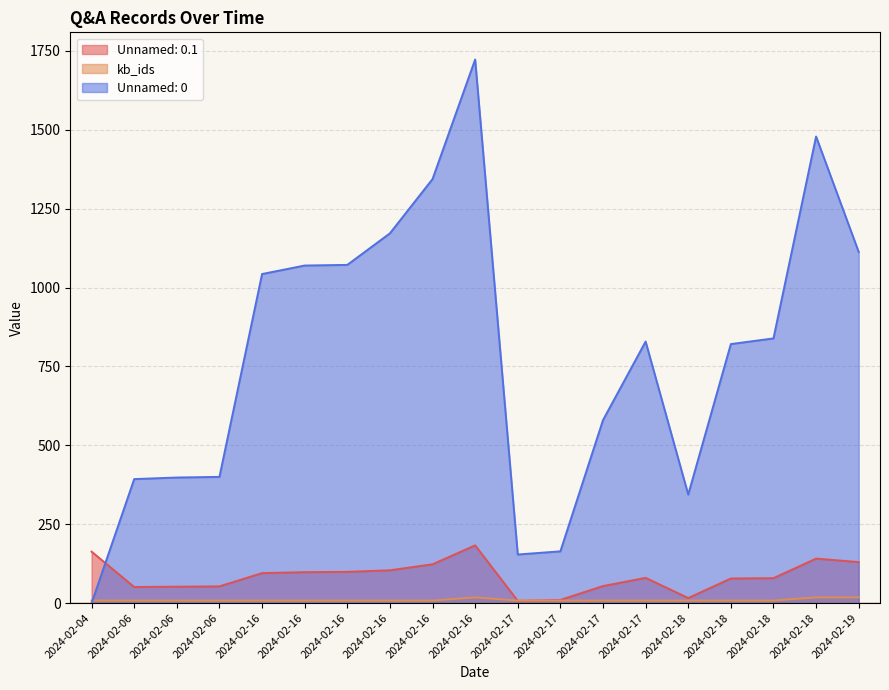

What is the minimum value for kb_ids?

8